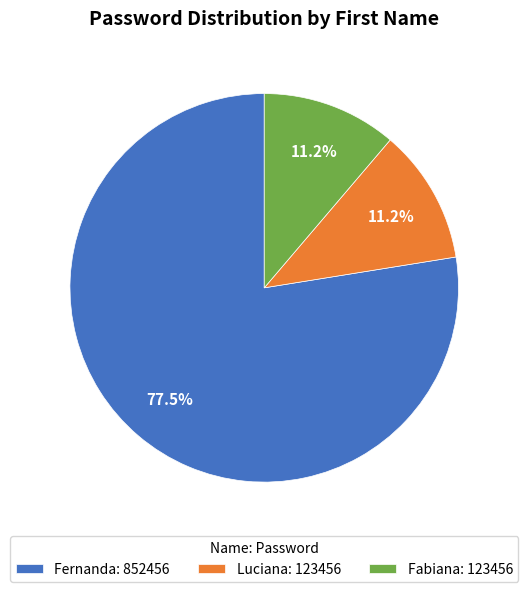

Is Luciana: 123456 the majority of the pie?

No